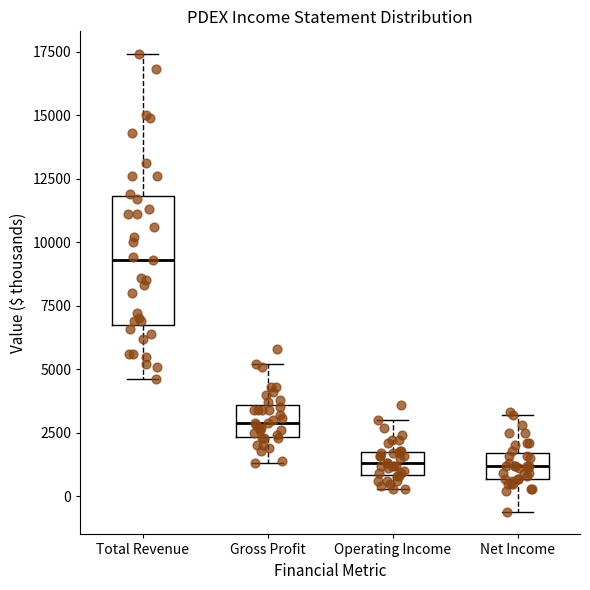

Reading left to right, transcribe this box plot: for each box, give where its median line is, the range the box spans, and where its two whiskers end, as read against the y-axis. The values are not printed on the chart, so give them approximately, as read against the axis.

Total Revenue: median 9500, box 7000 to 12000, whiskers 4500 to 17500
Gross Profit: median 3000, box 2500 to 3500, whiskers 1500 to 5000
Operating Income: median 1500, box 1000 to 2000, whiskers 500 to 3000
Net Income: median 1000, box 500 to 1500, whiskers -500 to 3000